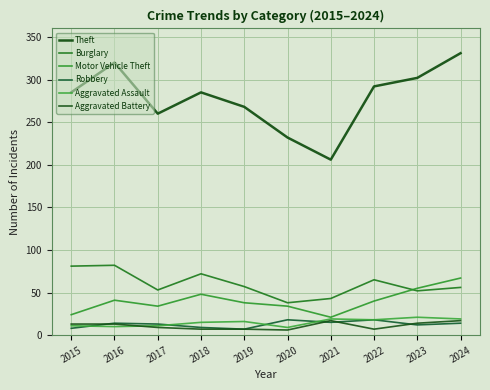

At which label is Motor Vehicle Theft closest to 44?

2016